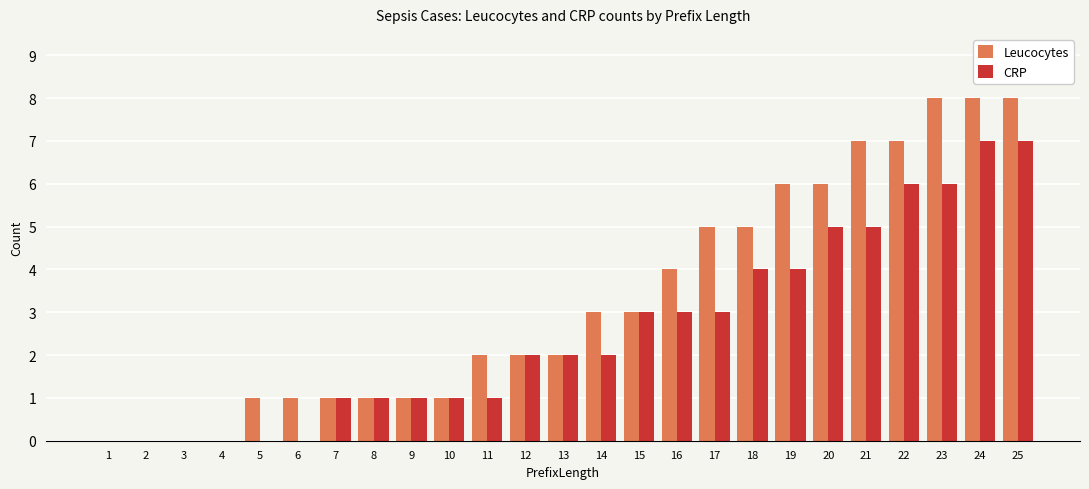

Reading left to right, transcribe all the data shown in this chart.

Leucocytes: 1=0	2=0	3=0	4=0	5=1	6=1	7=1	8=1	9=1	10=1	11=2	12=2	13=2	14=3	15=3	16=4	17=5	18=5	19=6	20=6	21=7	22=7	23=8	24=8	25=8
CRP: 1=0	2=0	3=0	4=0	5=0	6=0	7=1	8=1	9=1	10=1	11=1	12=2	13=2	14=2	15=3	16=3	17=3	18=4	19=4	20=5	21=5	22=6	23=6	24=7	25=7